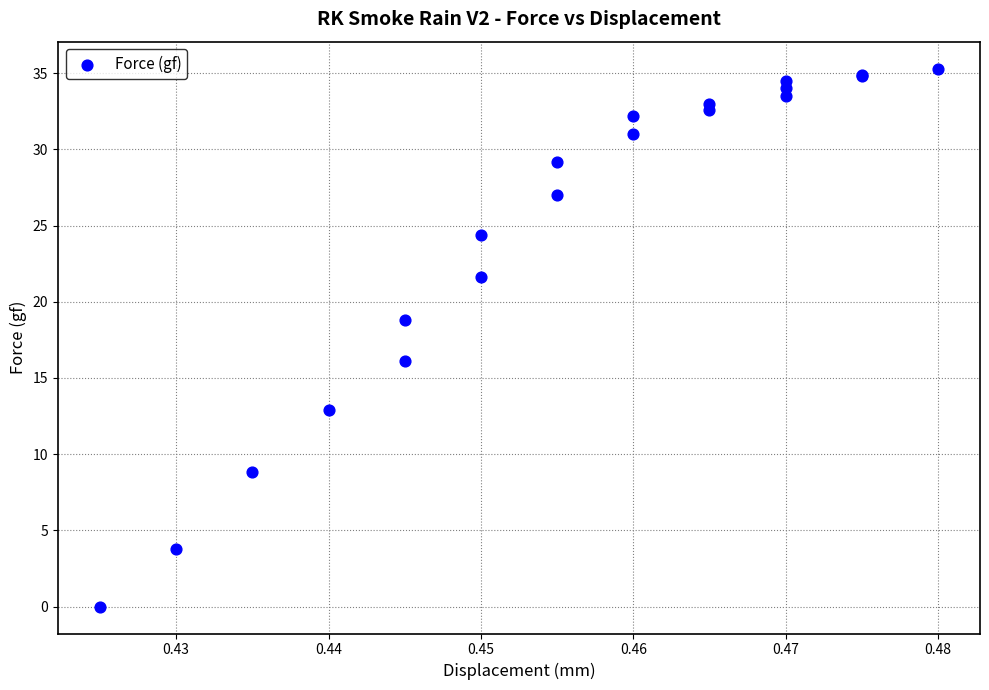

What Y value in the scatter plot is closest to 17?

16.1